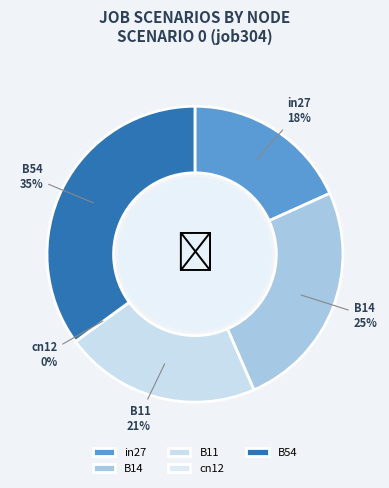

Which slice is the largest?

B54